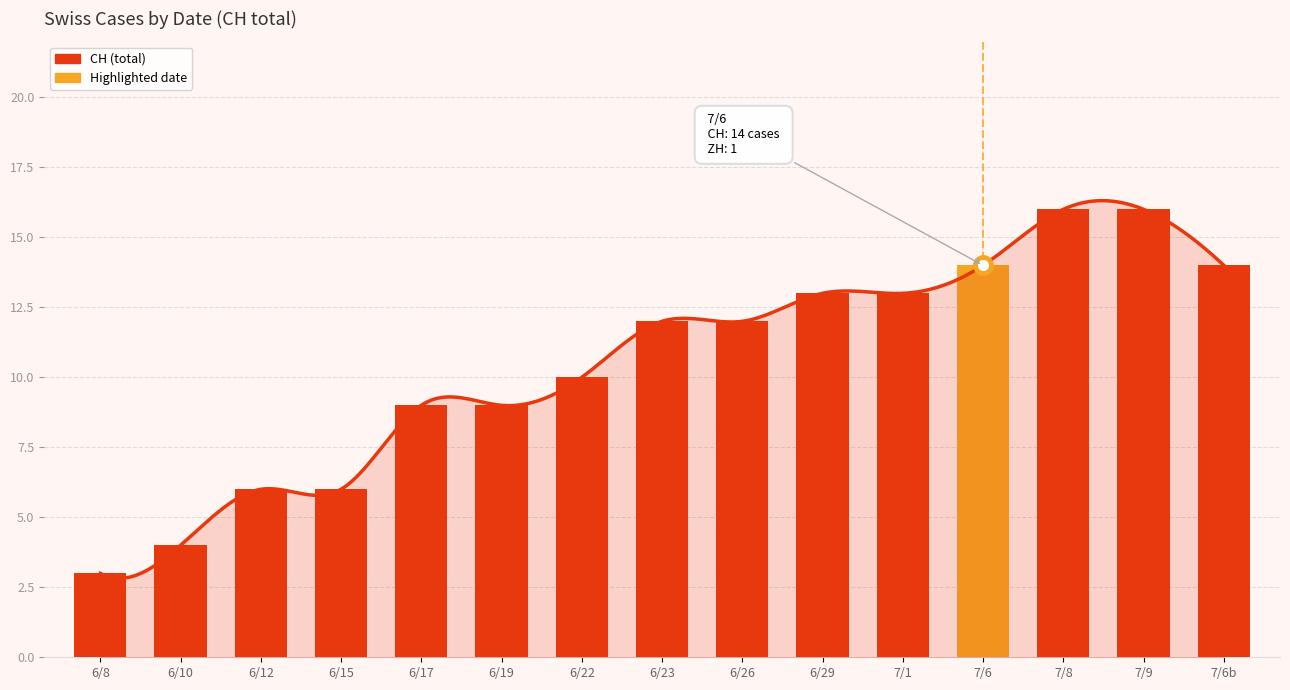

Which label corresponds to the smallest value in the chart?

6/8